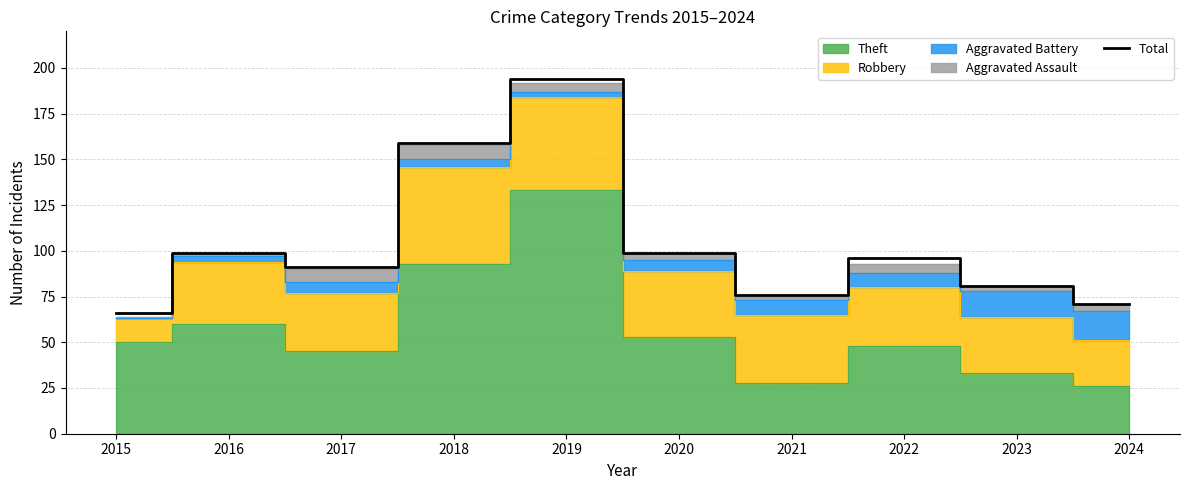

At which category does the data reach its first local peak?

2016